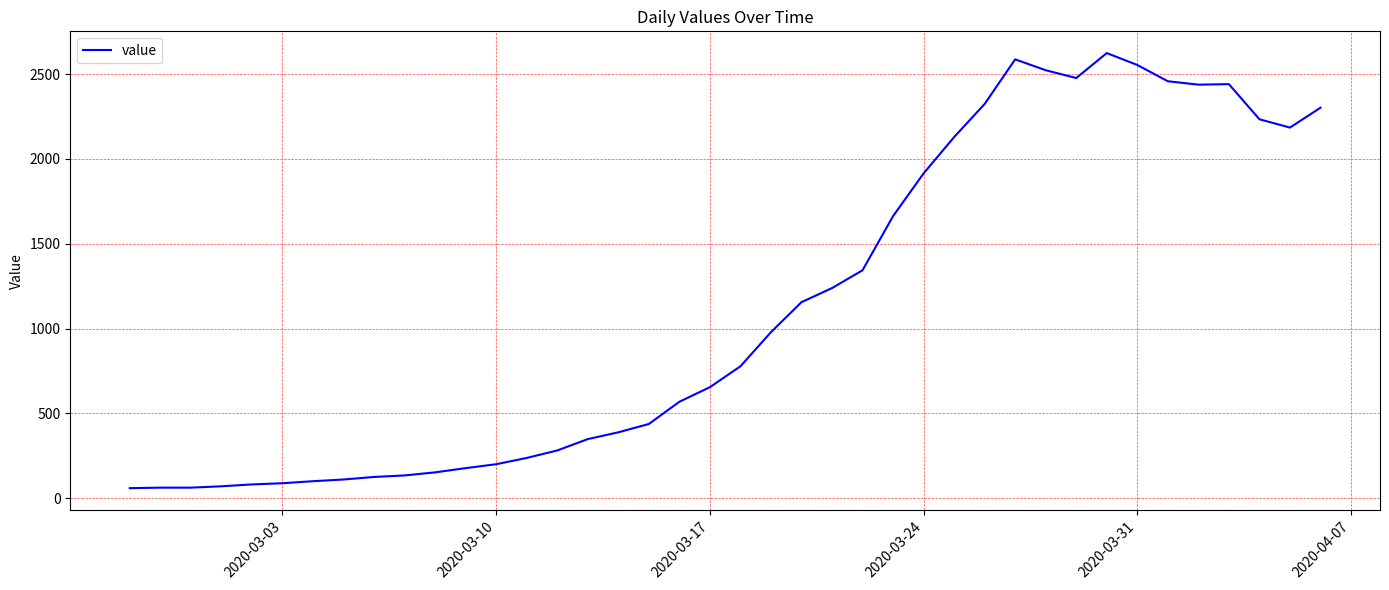

What is the maximum value shown in the chart?

2624